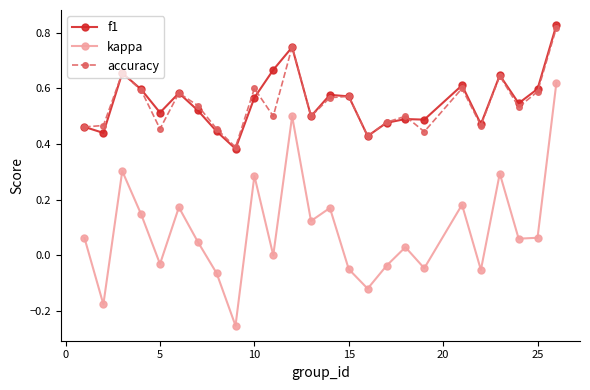

True or false: kappa and accuracy cross at least once.

False